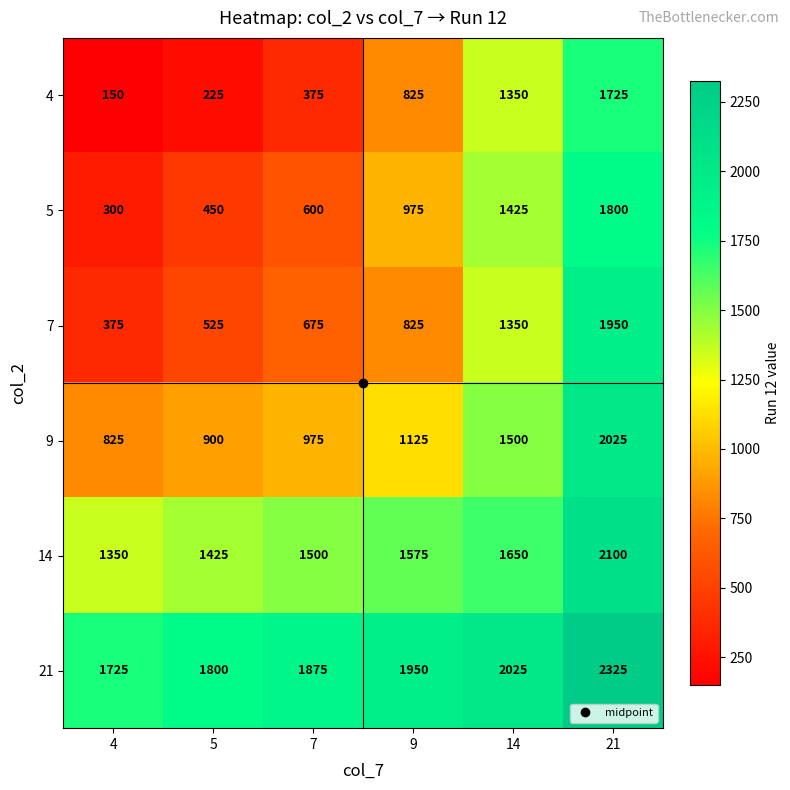

What is the difference between the highest and lowest values at 5?

1575